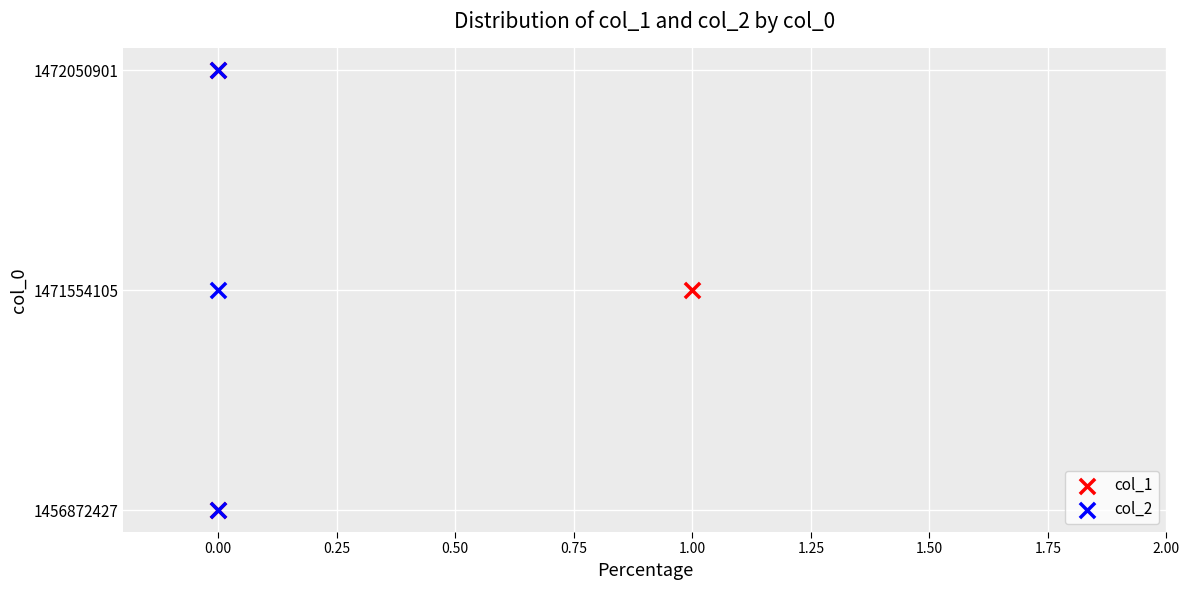

What are all the series names shown in the legend?

col_1, col_2